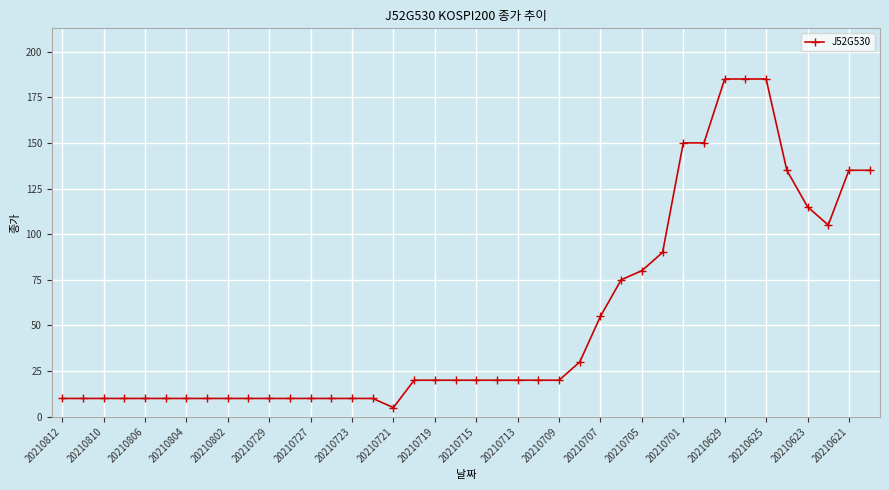

What is the maximum value shown in the chart?

185